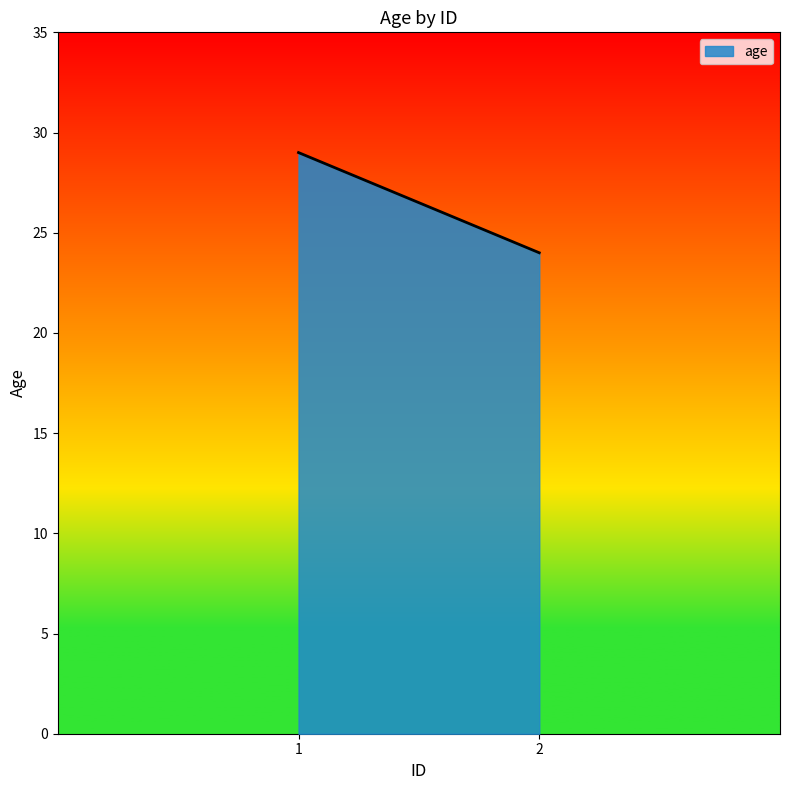

Is it true that the value at 2 is 37?

False